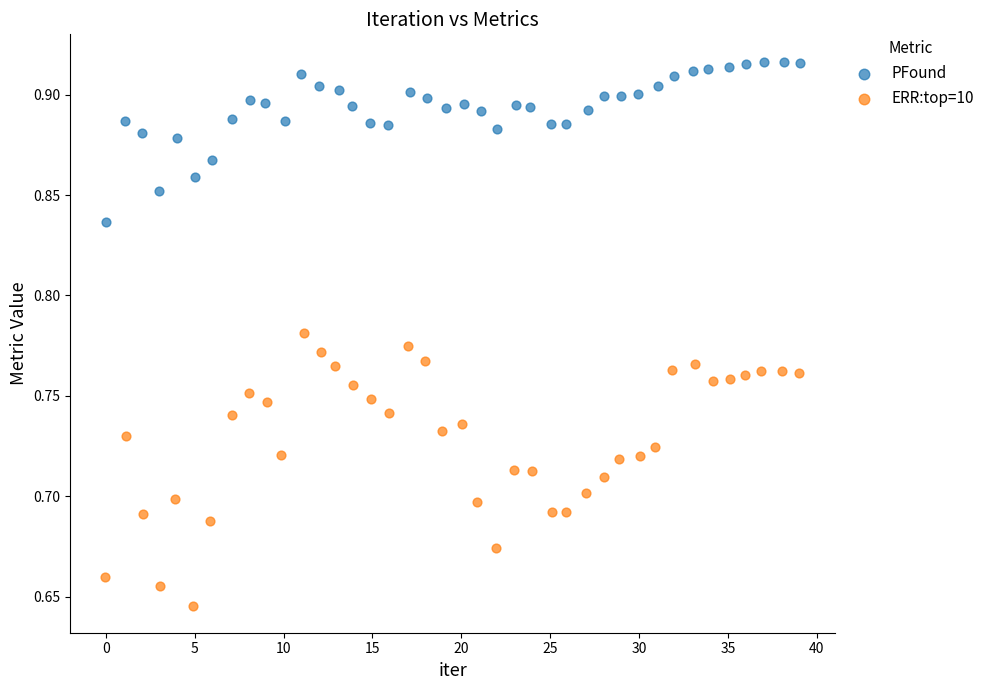

Which series has the largest Y range (max minus min)?

ERR:top=10